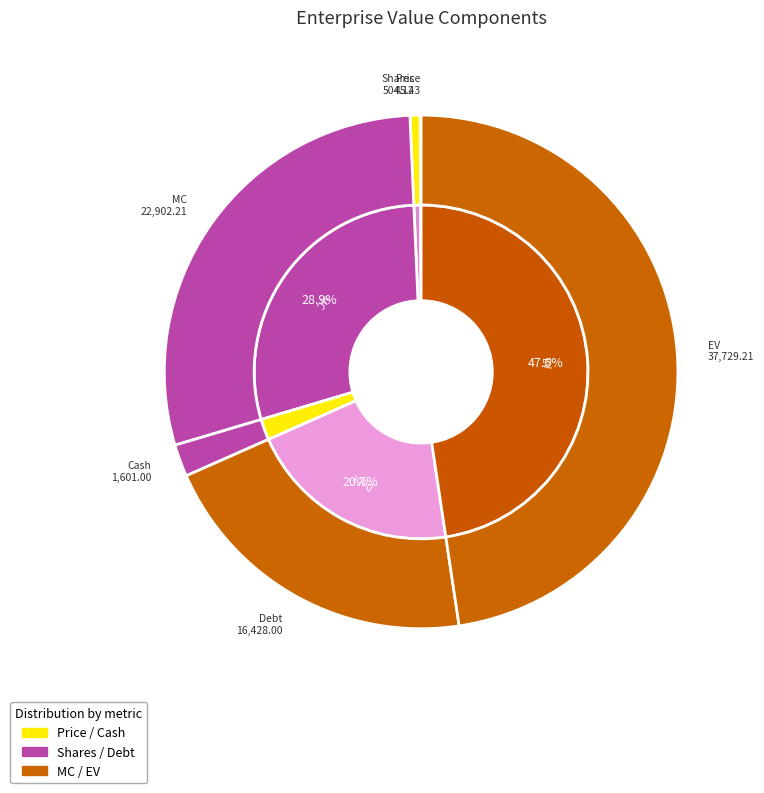

Does EV account for over 50% of the chart?

No